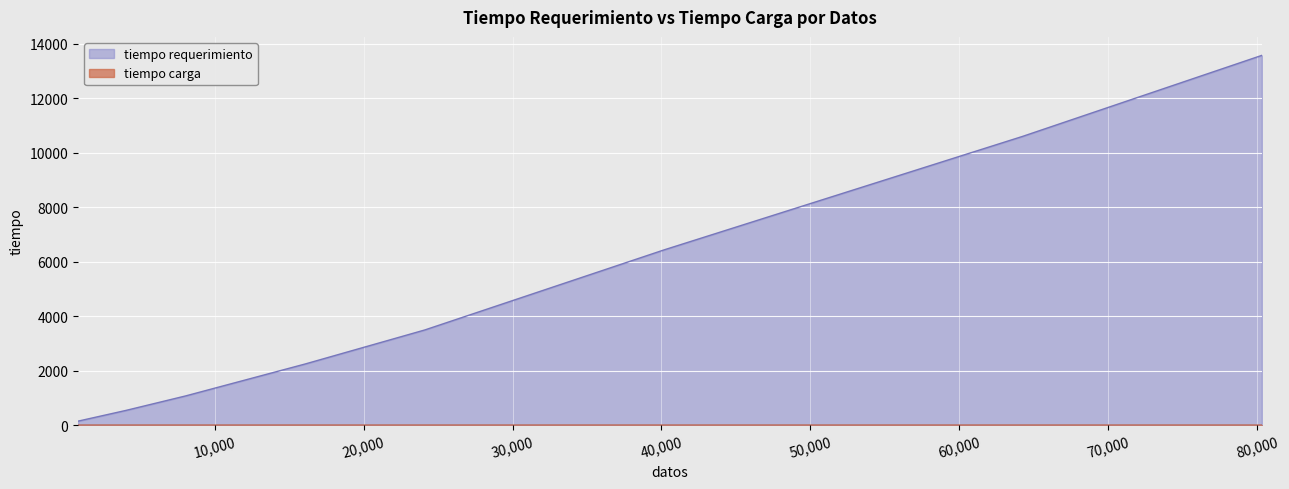

Reading left to right, extract all data points from this chart.

tiempo requerimiento: 803=147.6	4016=540.9	8033=1073.7	16066=2246.5	24099=3494.9	40166=6432.5	64265=10601.0	80332=13573.6
tiempo carga: 803=0.3	4016=0.2	8033=0.3	16066=0.3	24099=0.3	40166=0.3	64265=0.3	80332=0.3